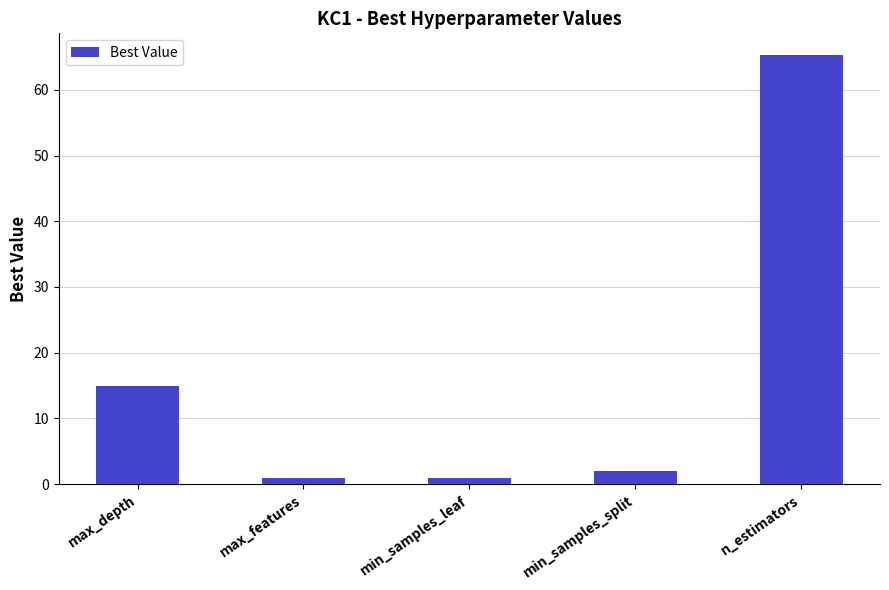

What is the sum of all values?

84.2